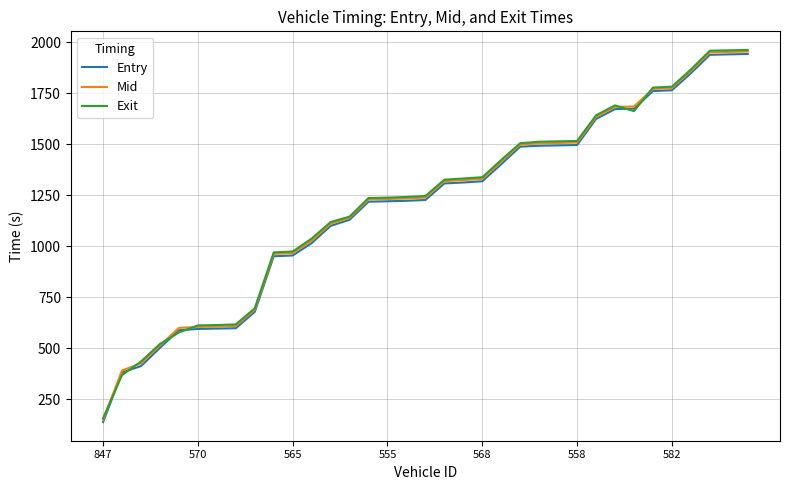

Which series has the widest spread of values?

Exit